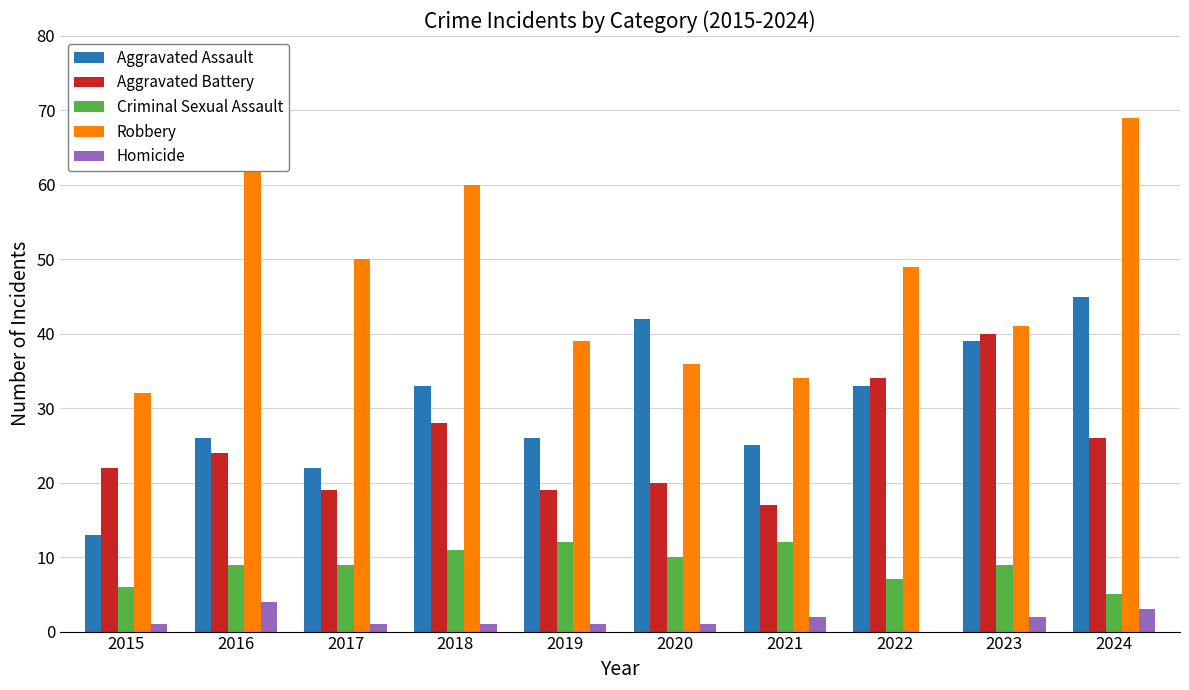

Which series changed the most between 2015 and 2023?

Aggravated Assault